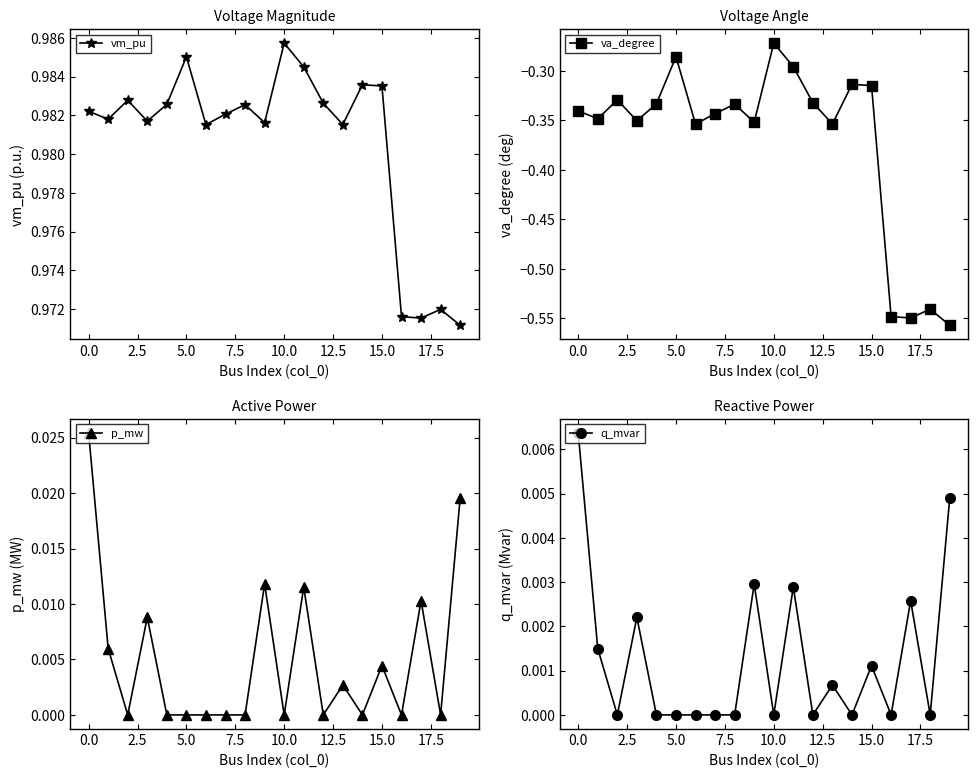

At which category is the sum across all series the highest?

10